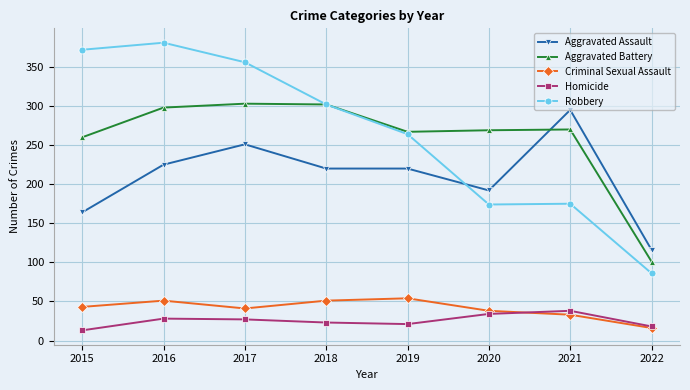

How many categories are shown in the chart?

8